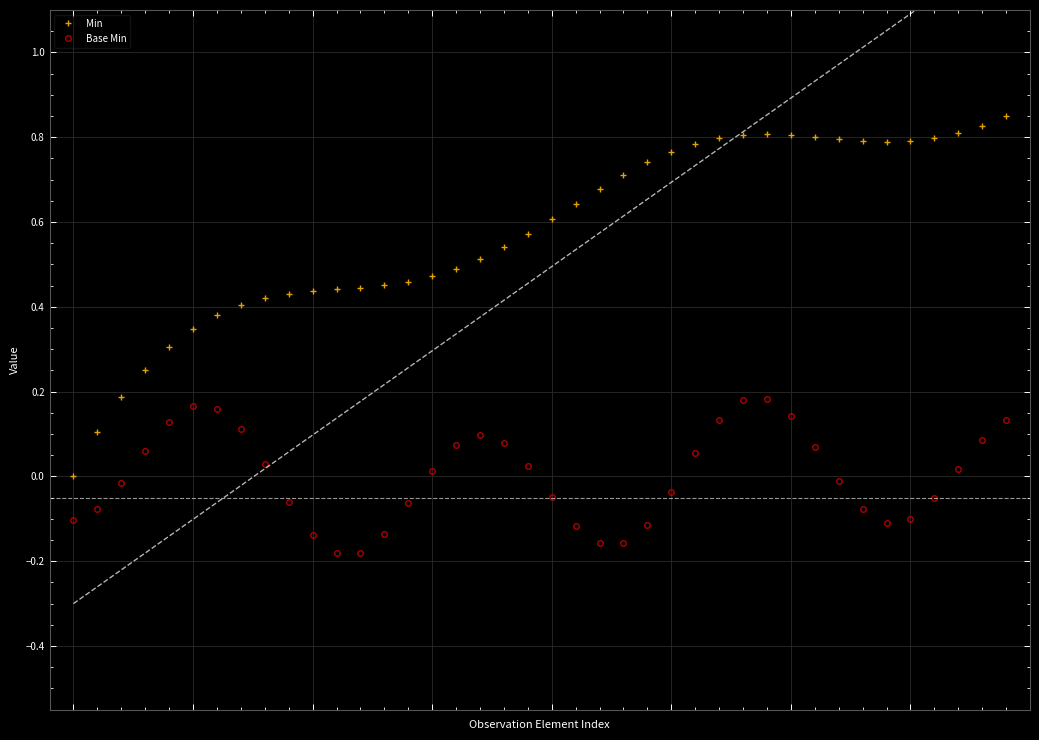

How many series are shown in this chart?

2